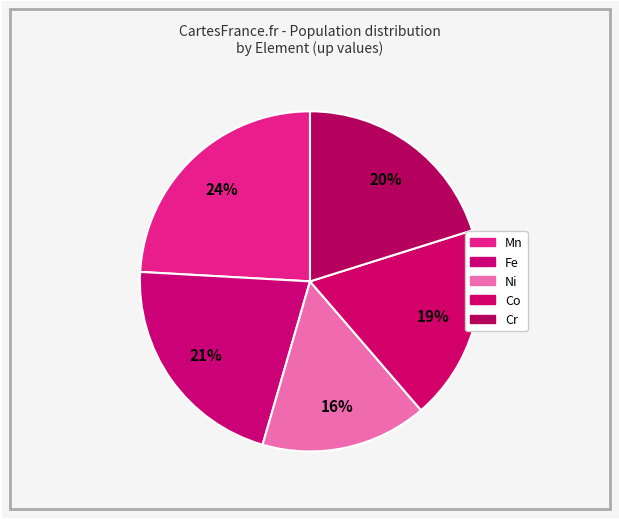

Count the number of slices in the pie.

5